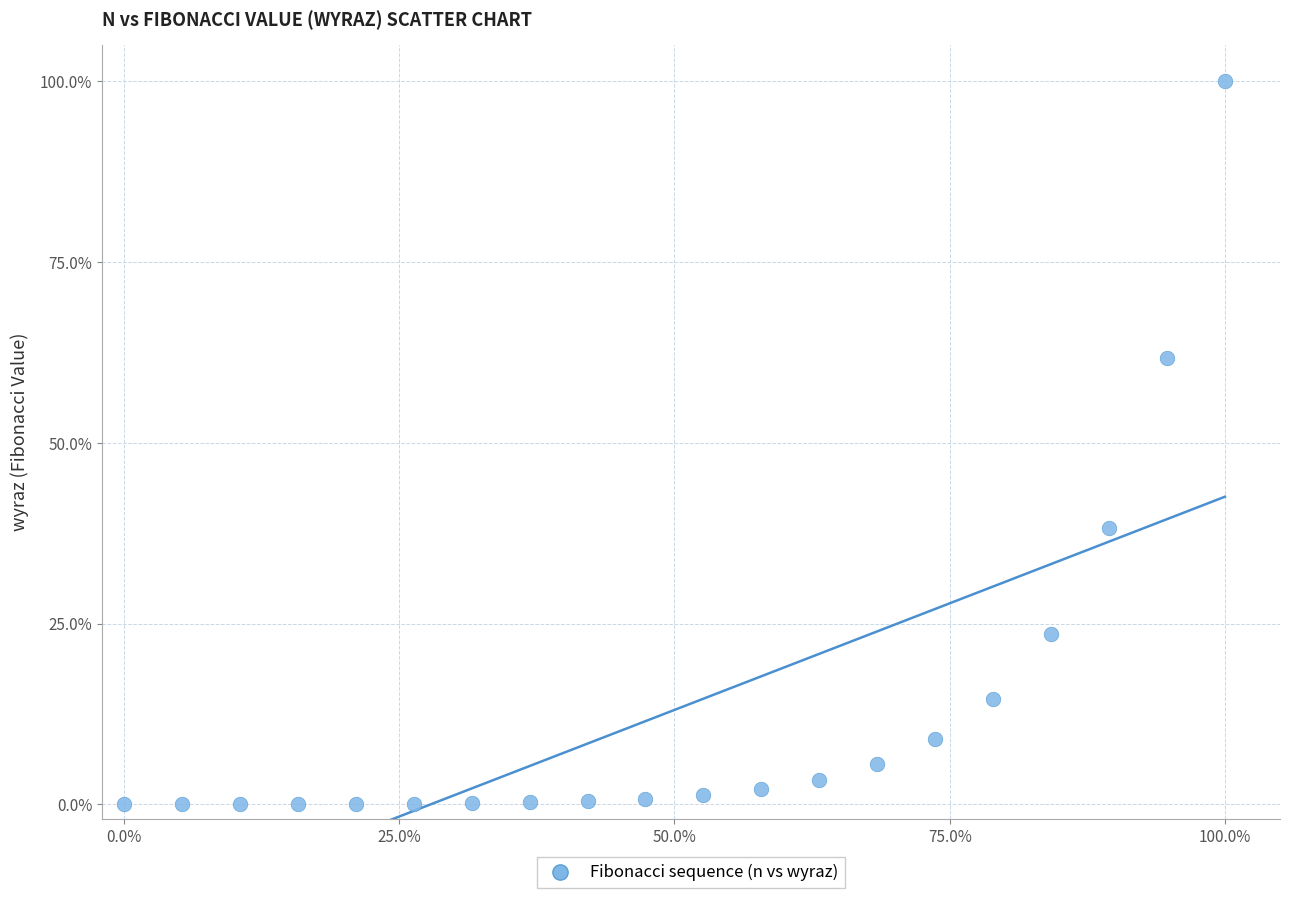

What is the range of Y values (max minus min)?

100.0